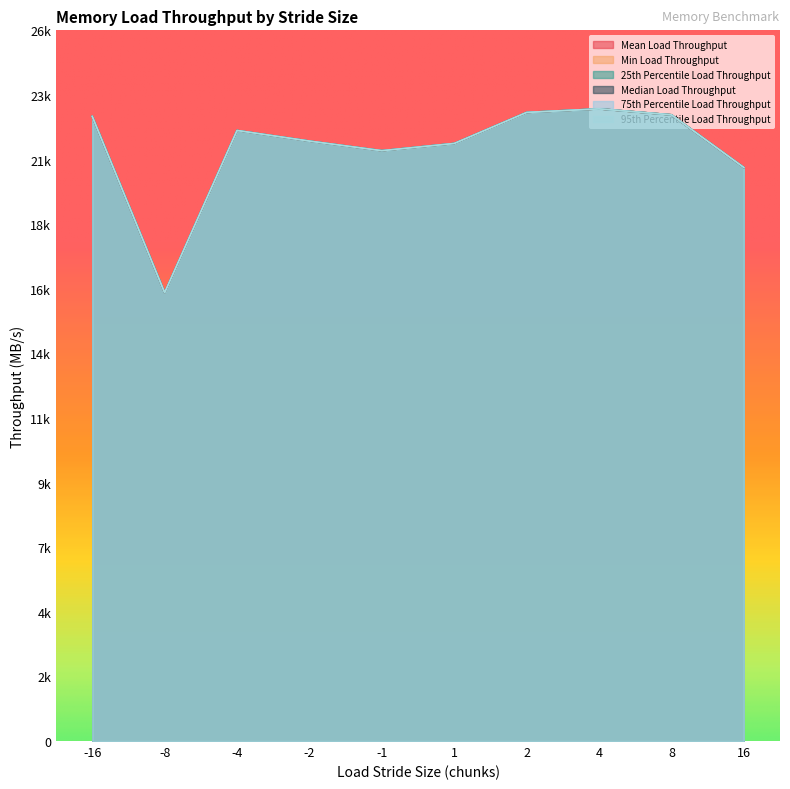

Where is the first local minimum for Min Load Throughput?

-8